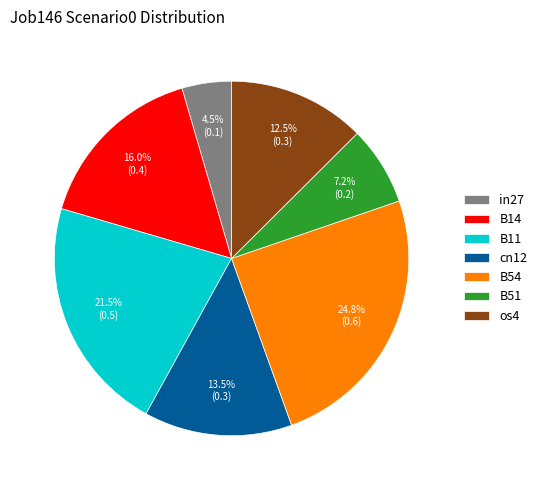

True or false: B51 accounts for 14% of the total.

False